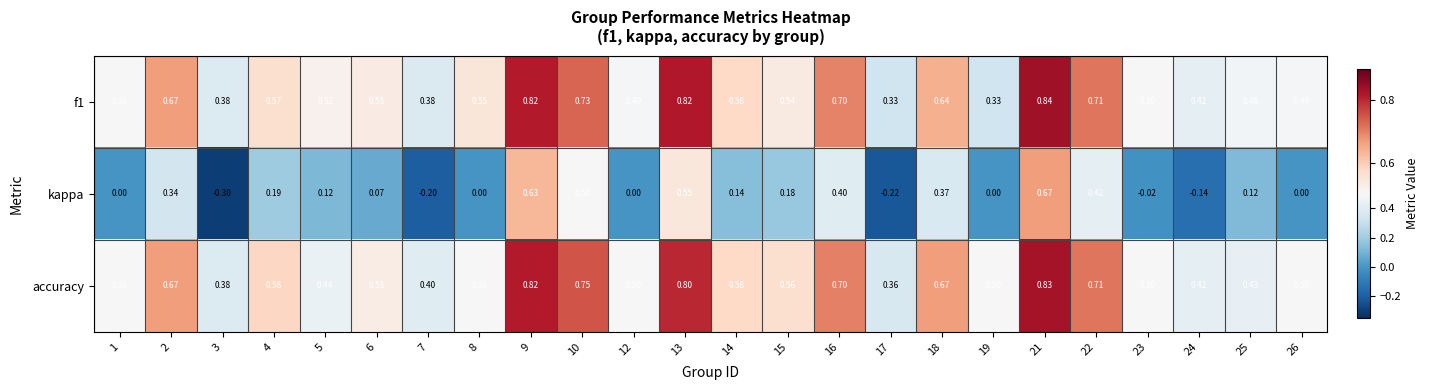

Which series has the largest range (max minus min)?

kappa